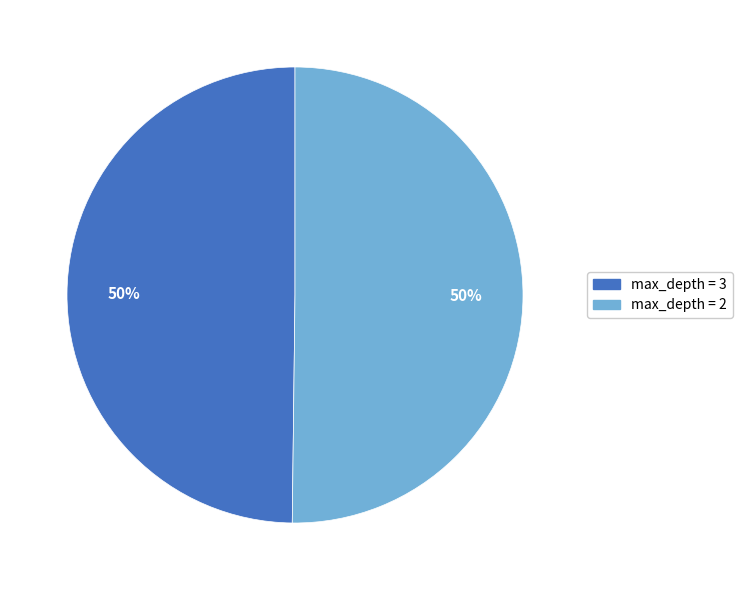

To the nearest percent, what is the average slice percentage?

50%